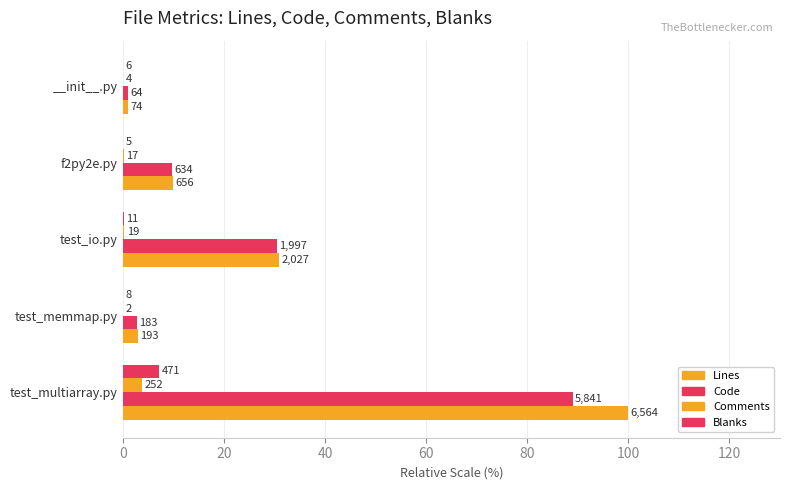

What are all the series names shown in the legend?

Lines, Code, Comments, Blanks